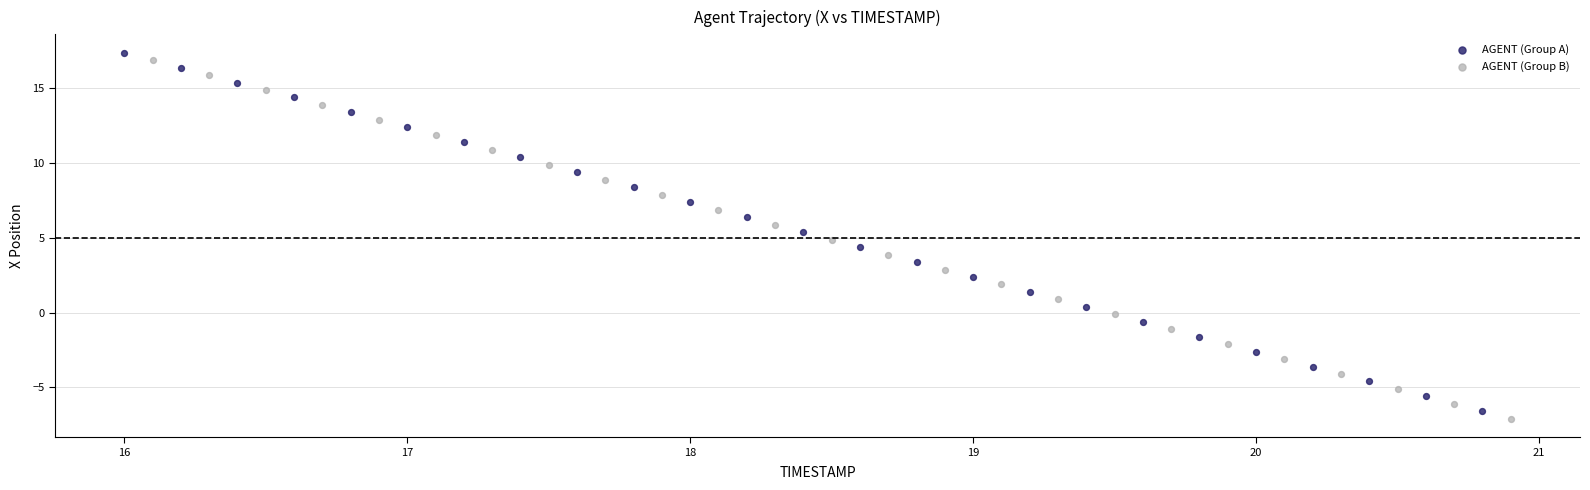

Which series has the widest spread of Y values?

AGENT (Group B)